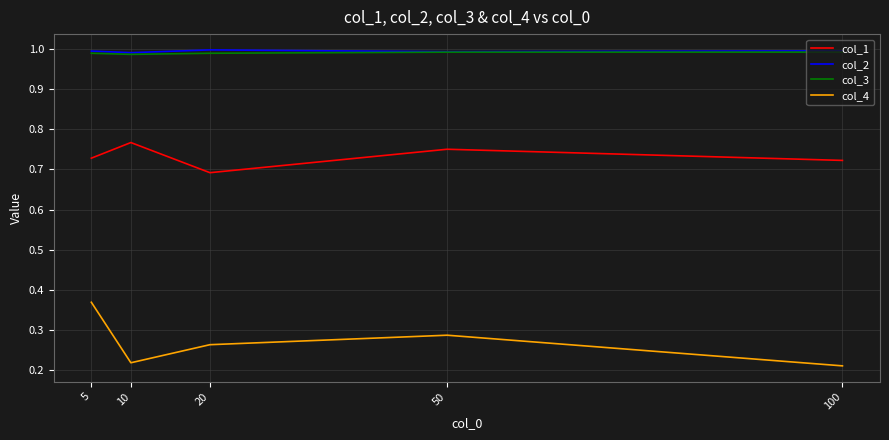

True or false: col_3 and col_1 intersect in this chart.

False